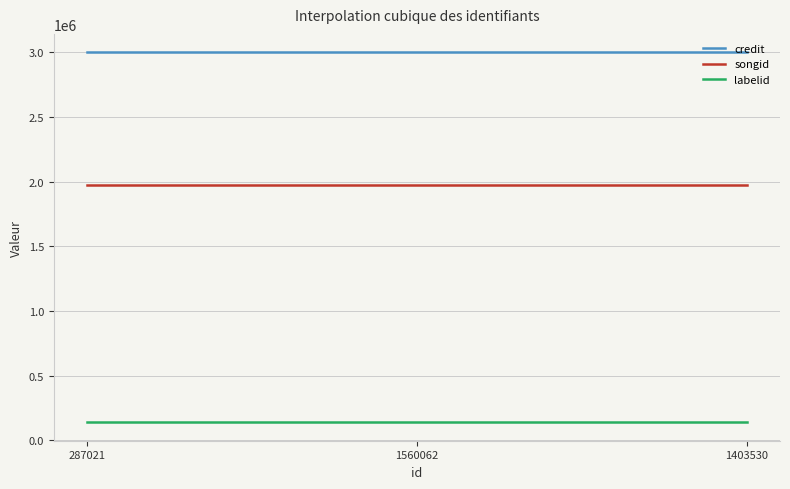

What is the minimum value for labelid?

139562.0